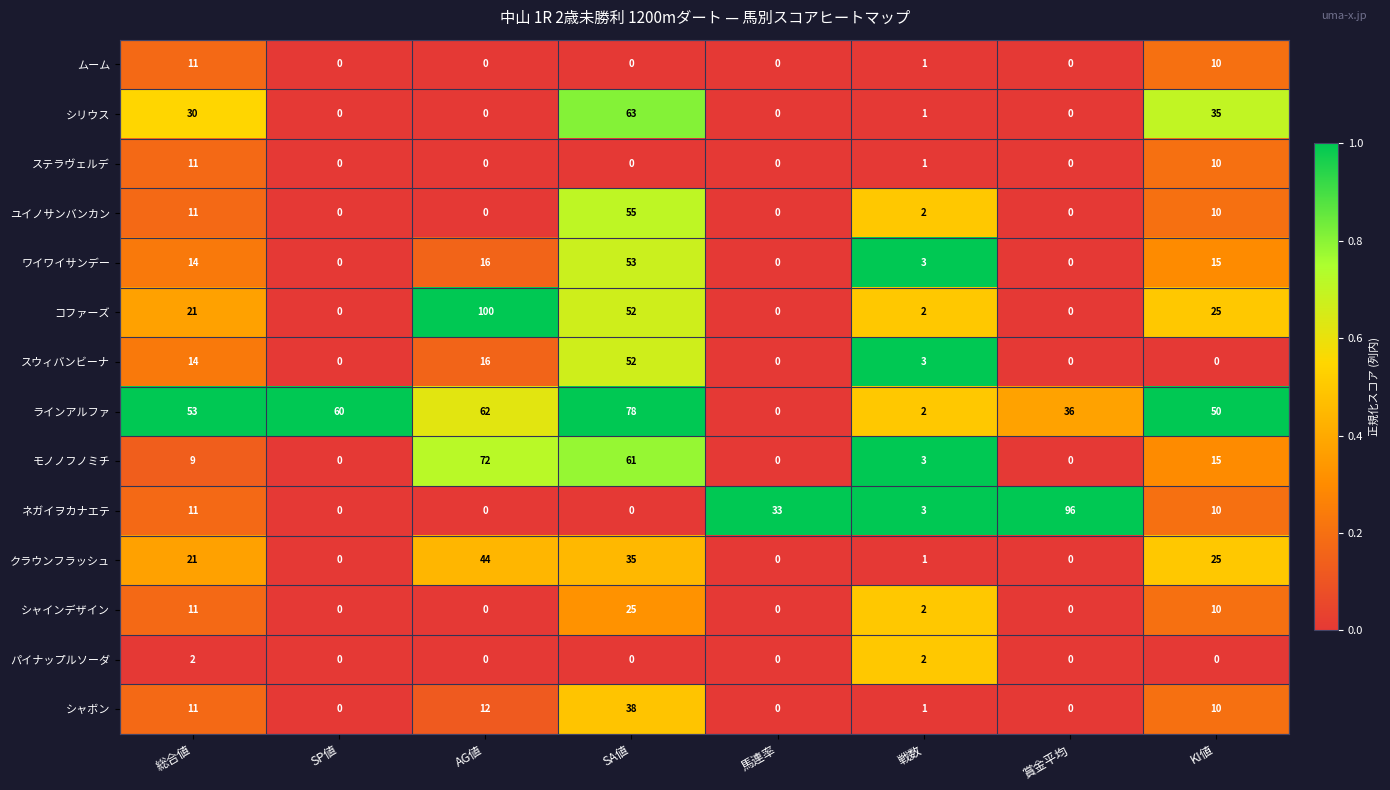

Which series changed the most between 総合値 and 馬連率?

ラインアルファ